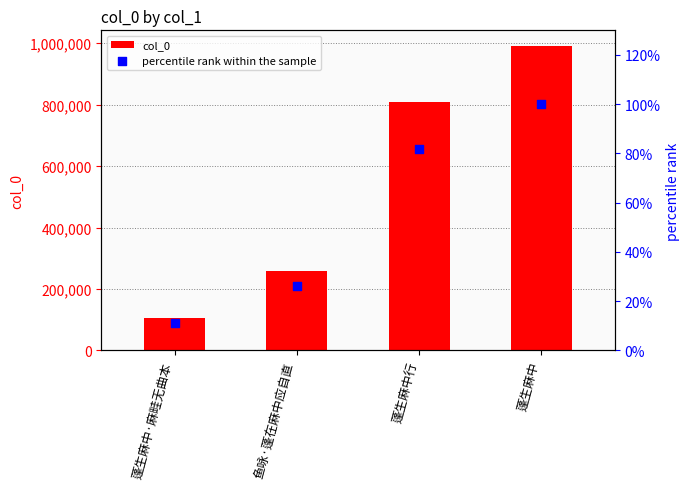

What is the total value across all series at 鱼咏·蓬在麻中应自直?

258651